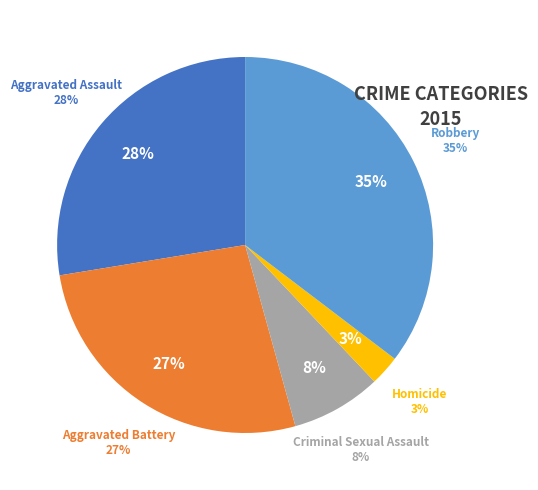

To the nearest percent, what portion does Robbery represent?

35%